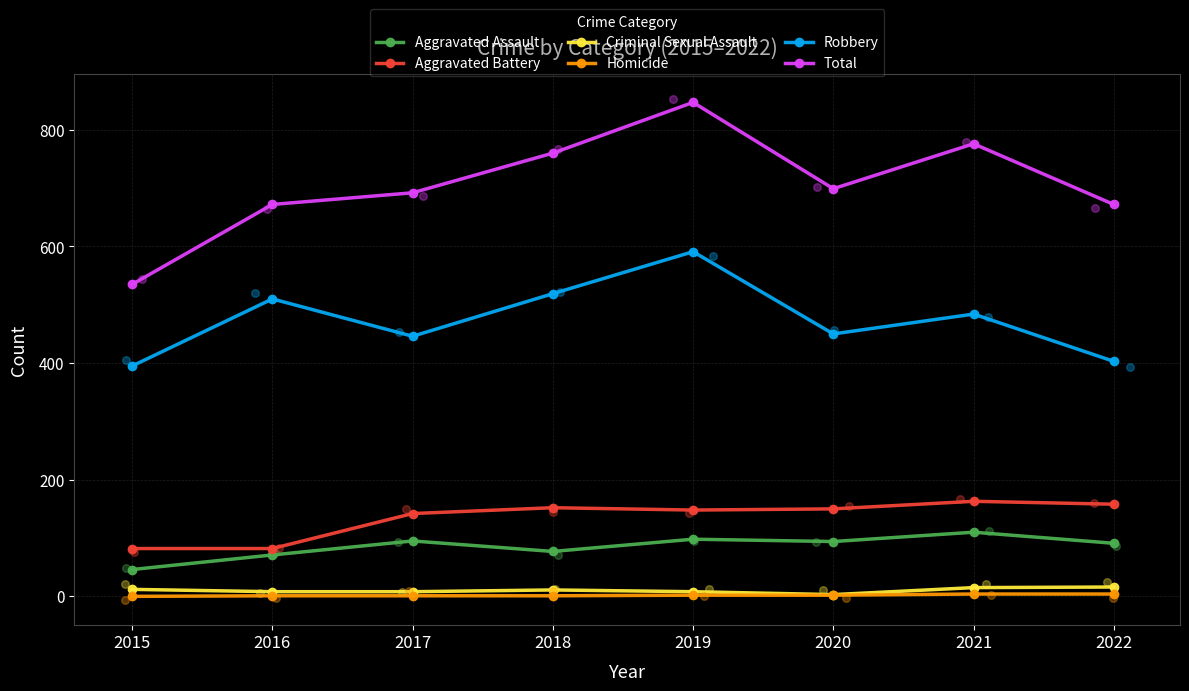

What are all the series names shown in the legend?

Aggravated Assault, Aggravated Battery, Criminal Sexual Assault, Homicide, Robbery, Total